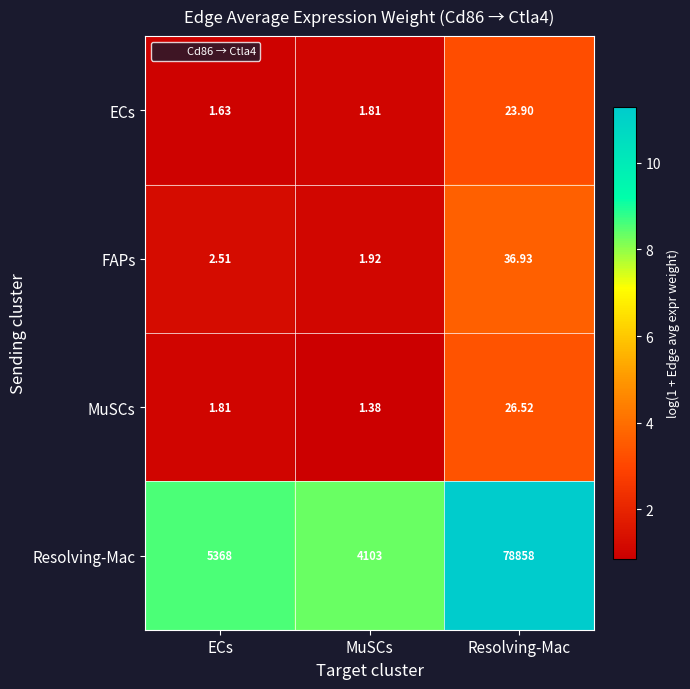

Is the value of FAPs at MuSCs greater than the value of MuSCs at MuSCs?

Yes